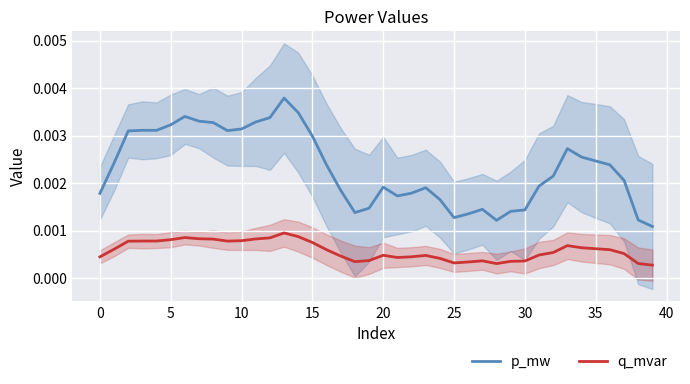

How many p_mw values are between 0 and 1?

40